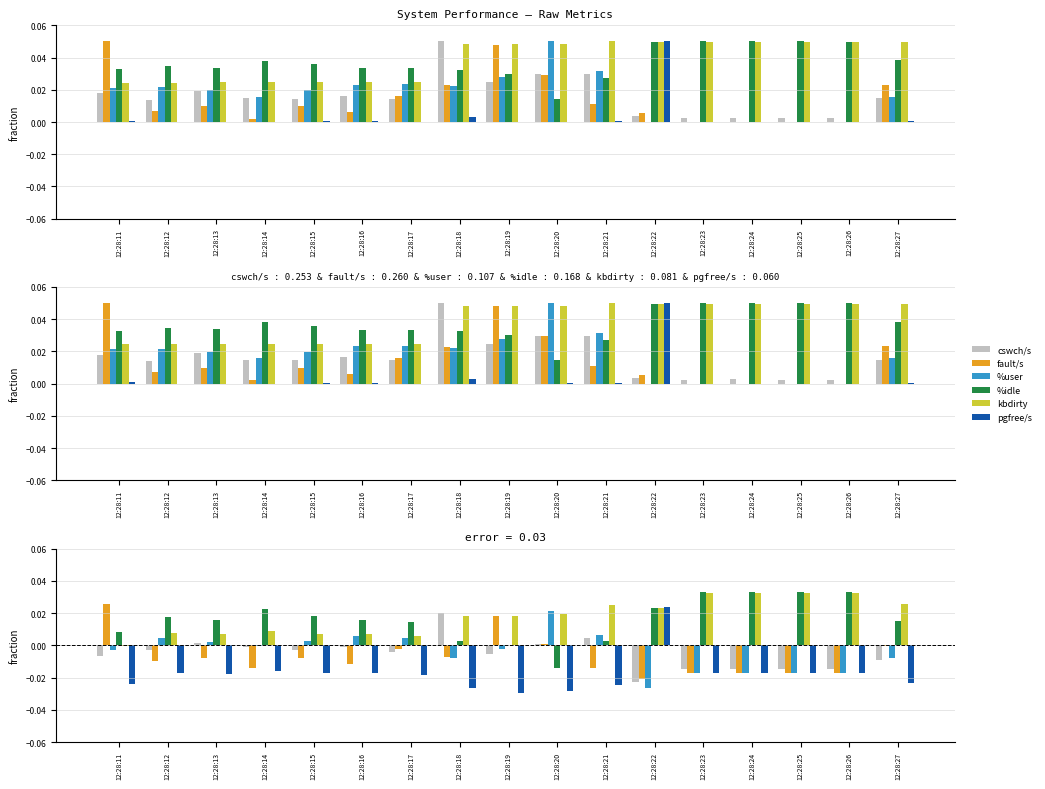

Is it true that cswch/s equals -0.0 at 12:28:11?

False